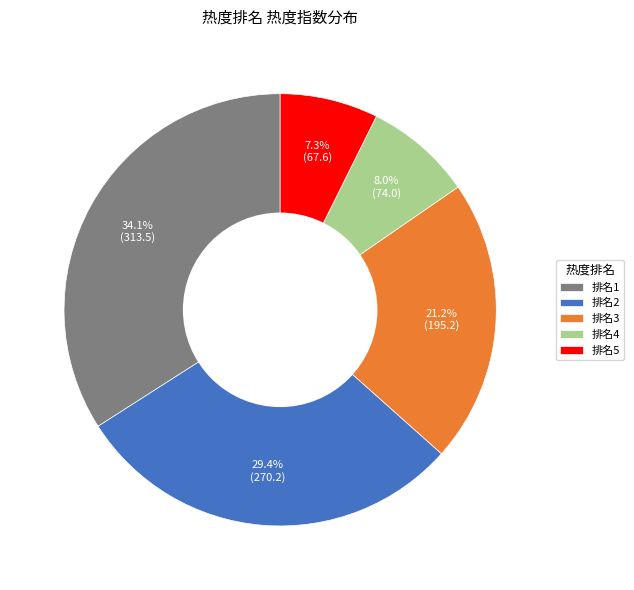

Is there any slice that represents more than half of the pie?

No